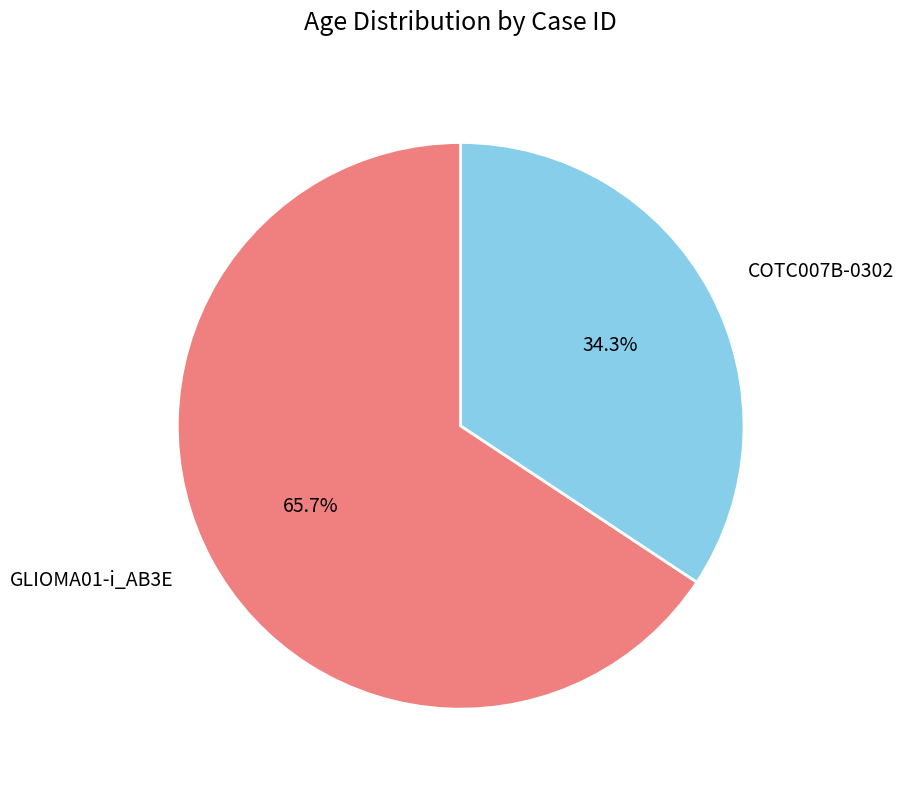

Rank the categories by value from highest to lowest.

GLIOMA01-i_AB3E, COTC007B-0302